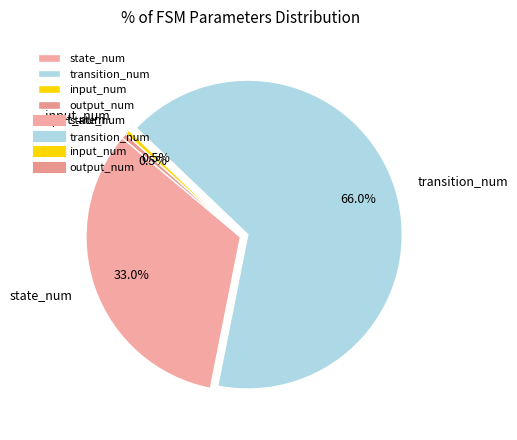

Does any single category account for the majority?

Yes